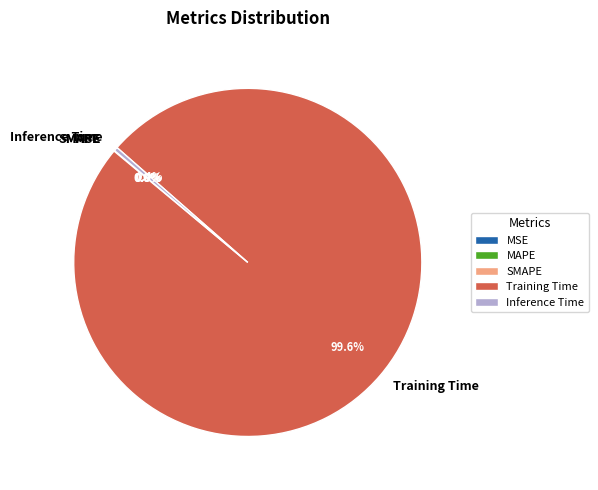

What is the largest slice in the pie chart?

Training Time